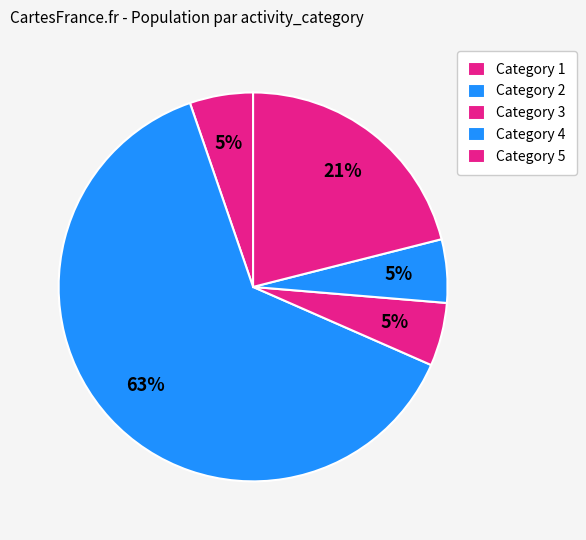

Rank the categories by value from lowest to highest.

1, 3, 4, 5, 2